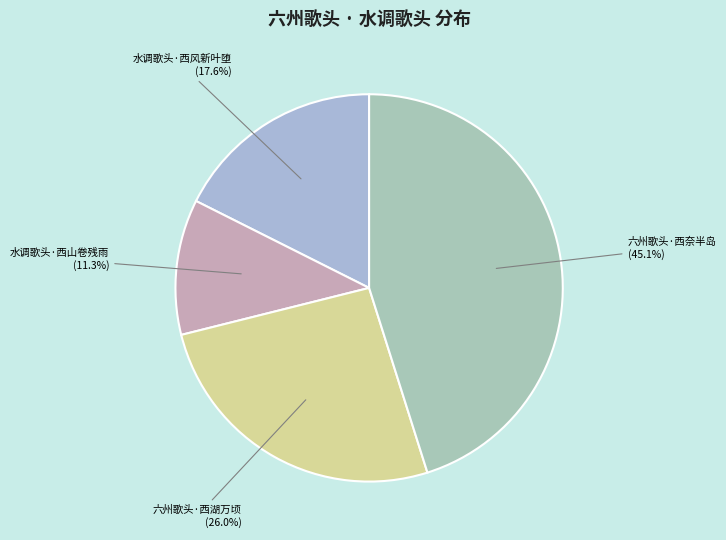

True or false: 水调歌头·西风新叶堕 accounts for 32% of the total.

False